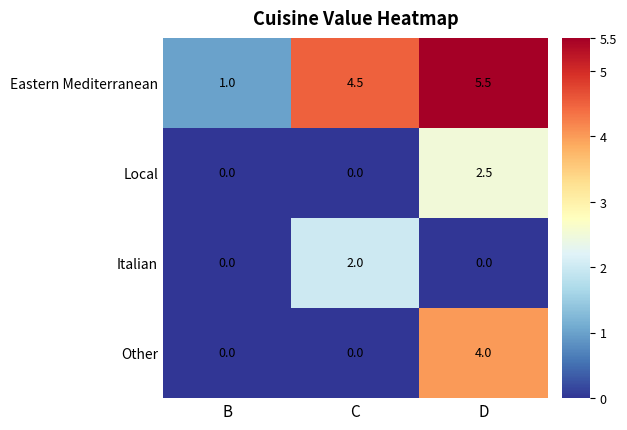

What is the average value of the Eastern Mediterranean series?

3.7